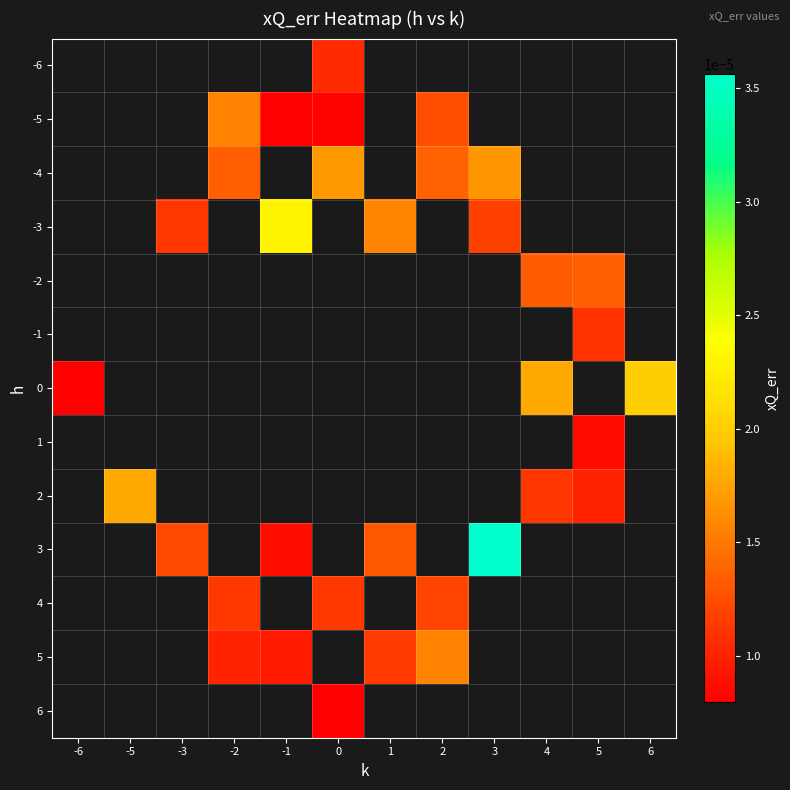

How many positive values does the -2 series have?

2